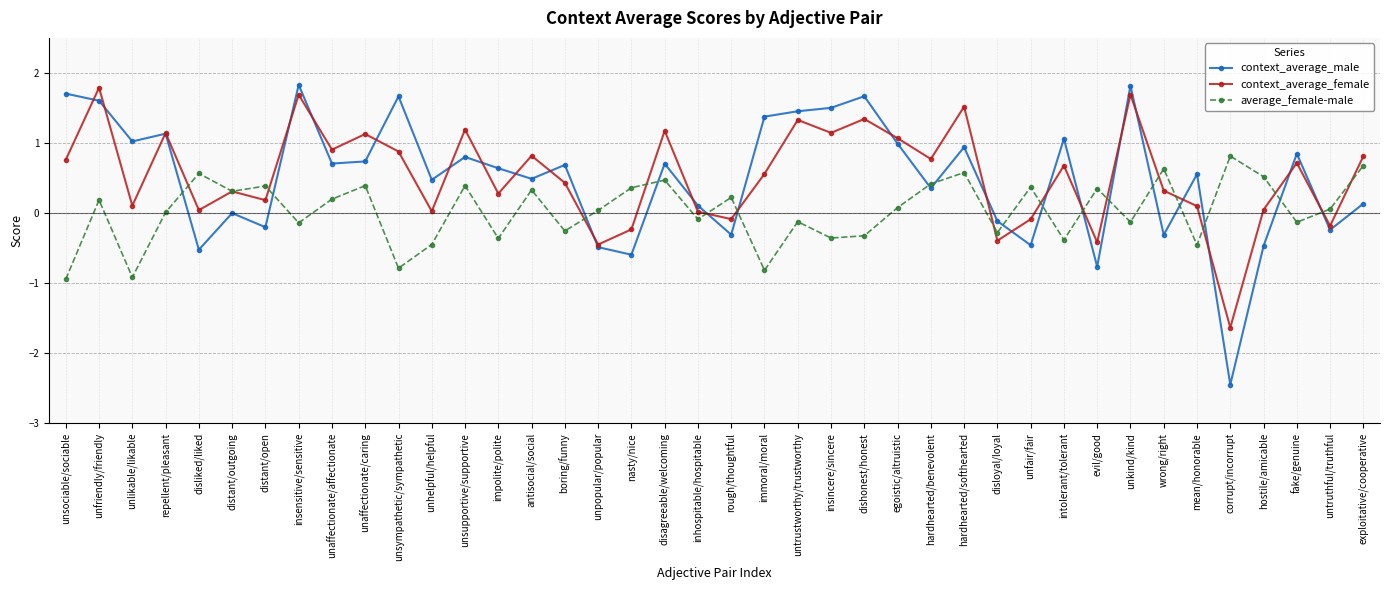

Rank the series at wrong/right from lowest to highest value.

context_average_male, context_average_female, average_female-male